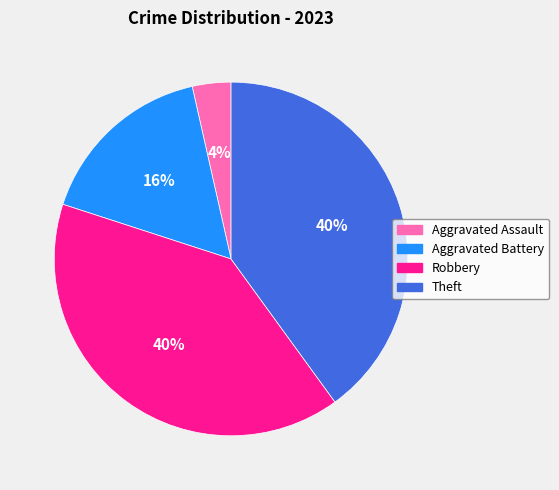

Is the sum of Robbery and Aggravated Battery greater than half?

Yes